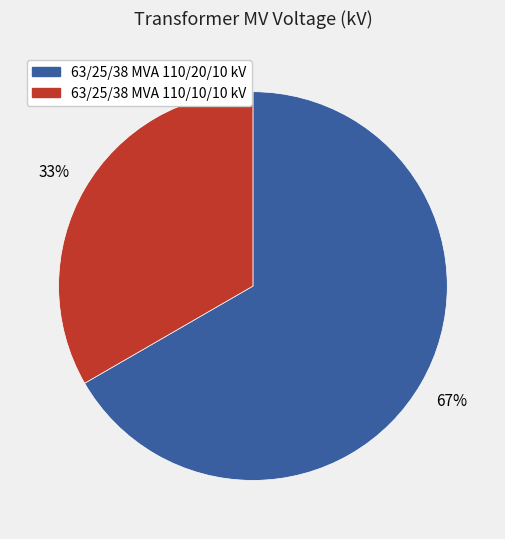

To the nearest percent, what is the combined percentage of 63/25/38 MVA 110/20/10 kV and 63/25/38 MVA 110/10/10 kV?

100%